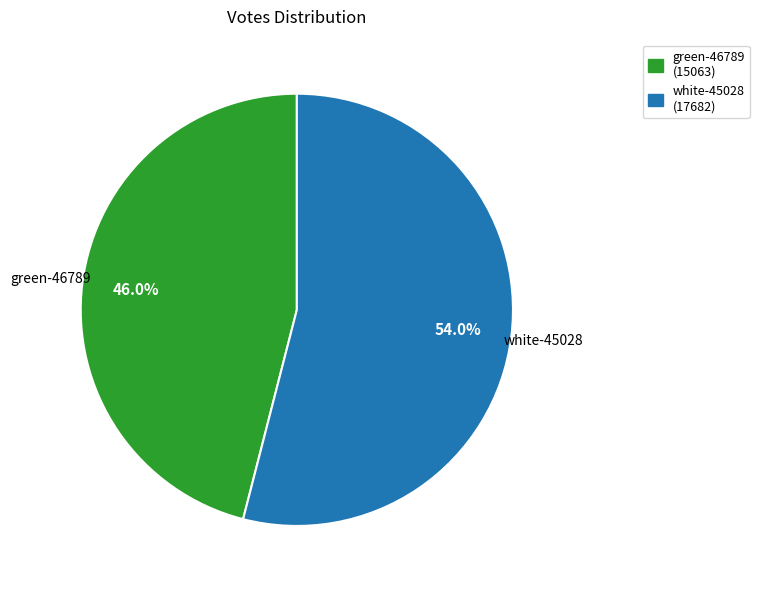

Is green-46789 the majority of the pie?

No